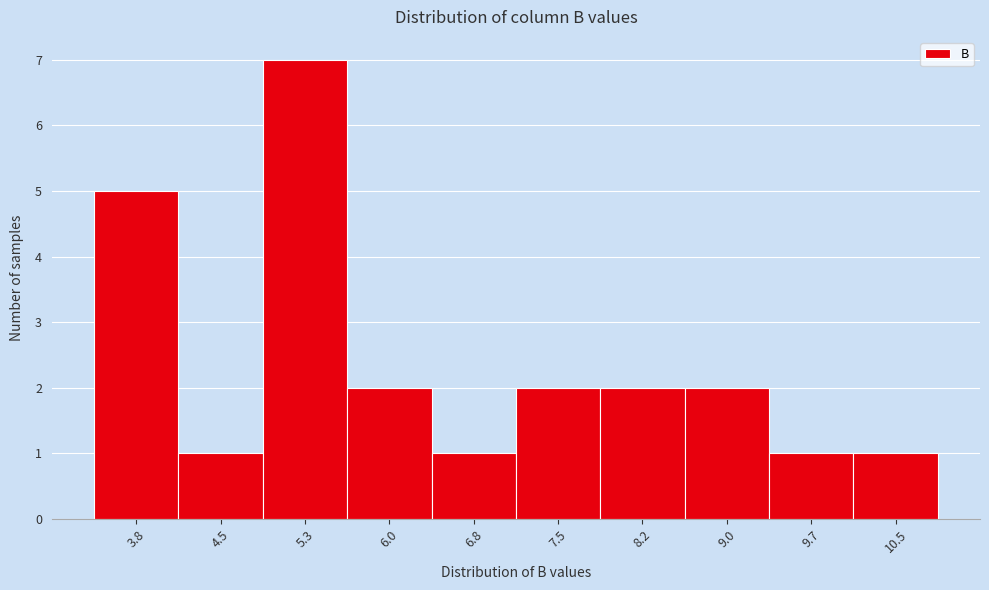

Reading left to right, list all the values displayed in this chart.

5	1	7	2	1	2	2	2	1	1